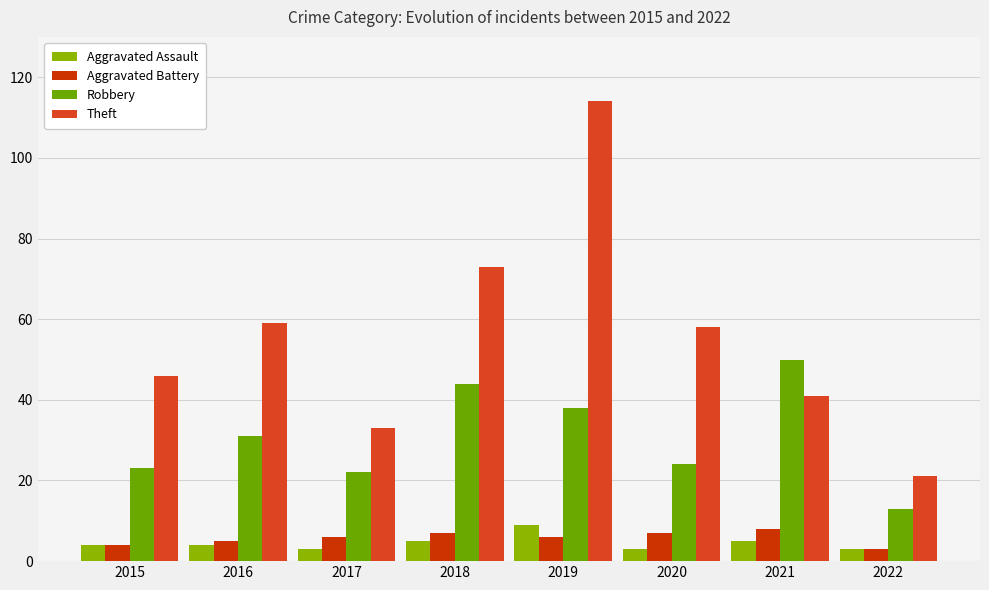

What is the sum of all Aggravated Battery values?

46